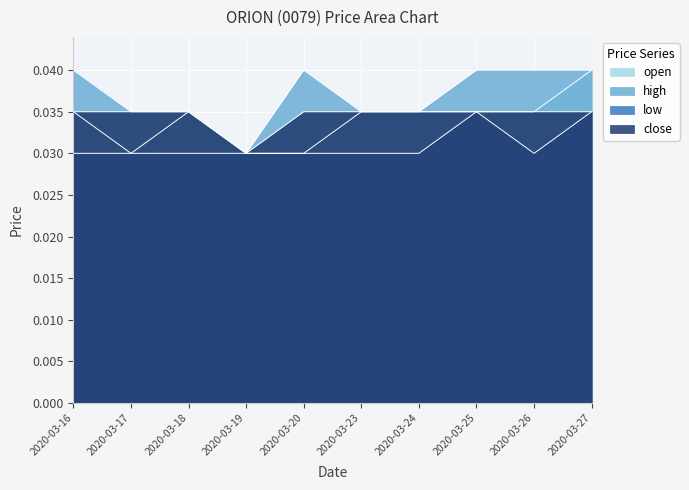

At which category is the sum across all series the highest?

2020-03-27